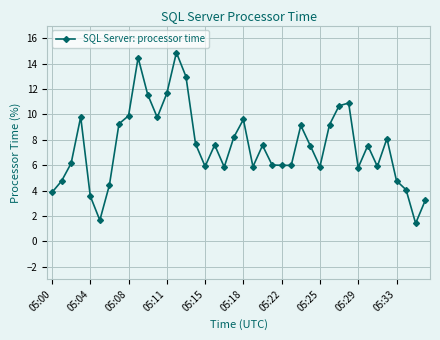

What is the sum of all values?

298.9